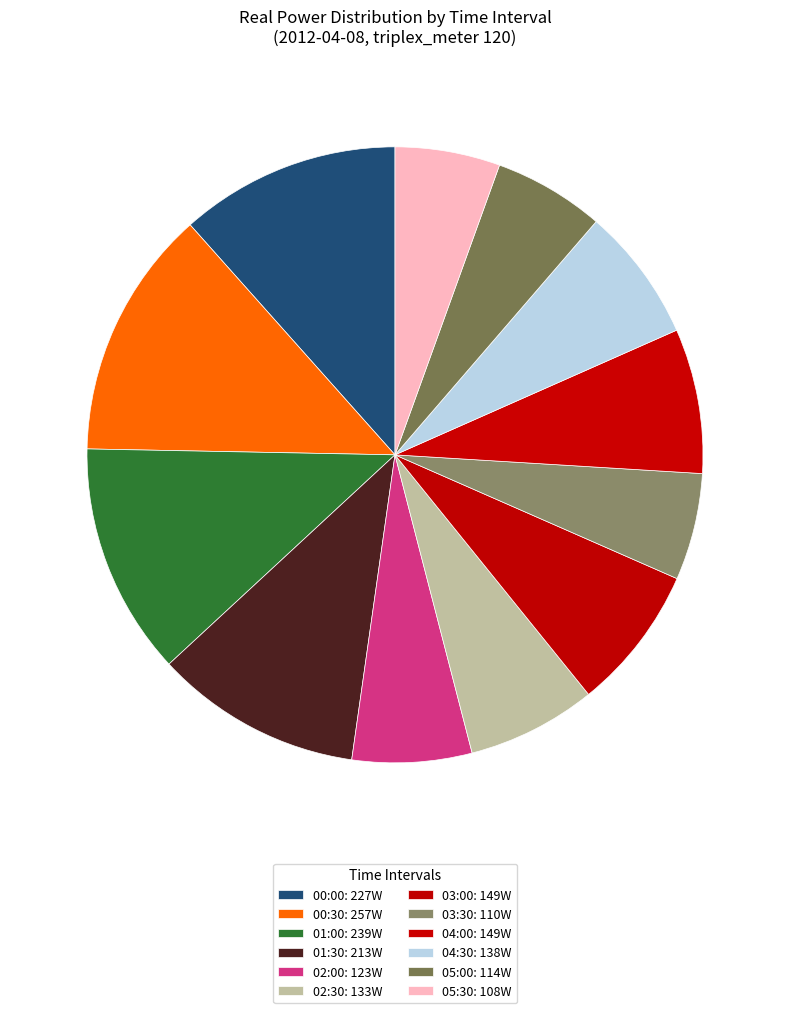

Is it true that 01:00 is 12% of the pie?

True